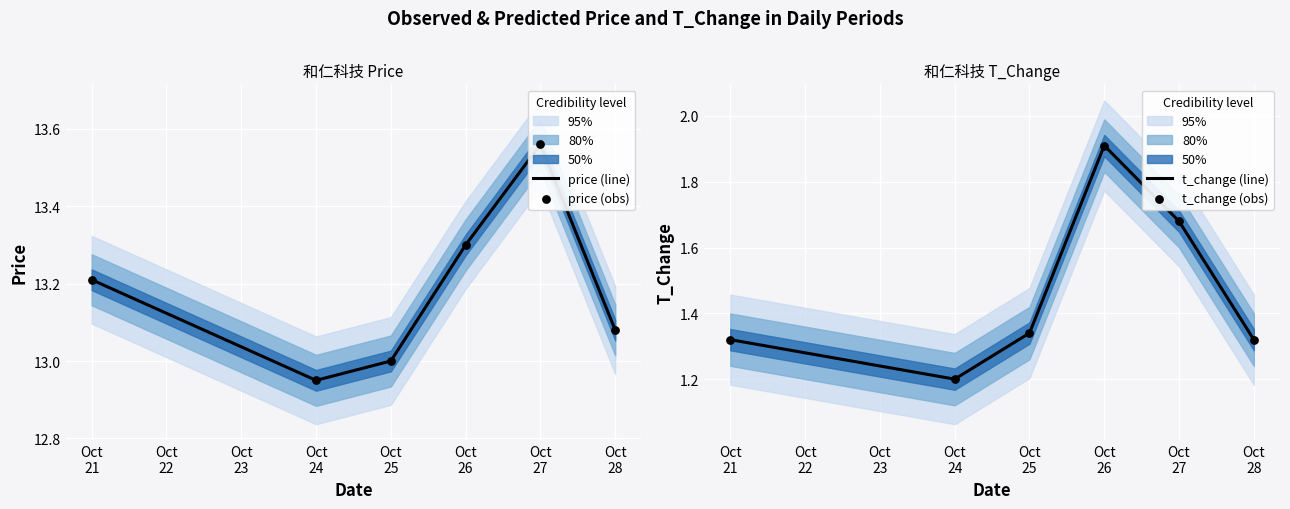

What is the lowest value of the t_change (line) series?

1.2